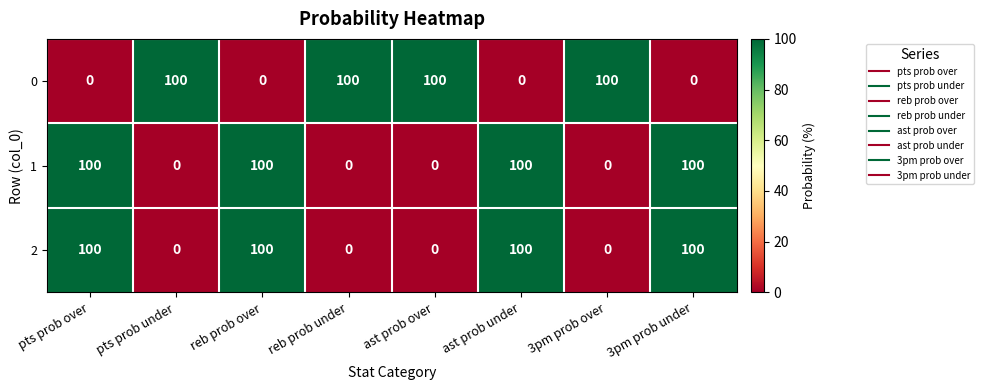

What is the maximum value shown in the chart?

100